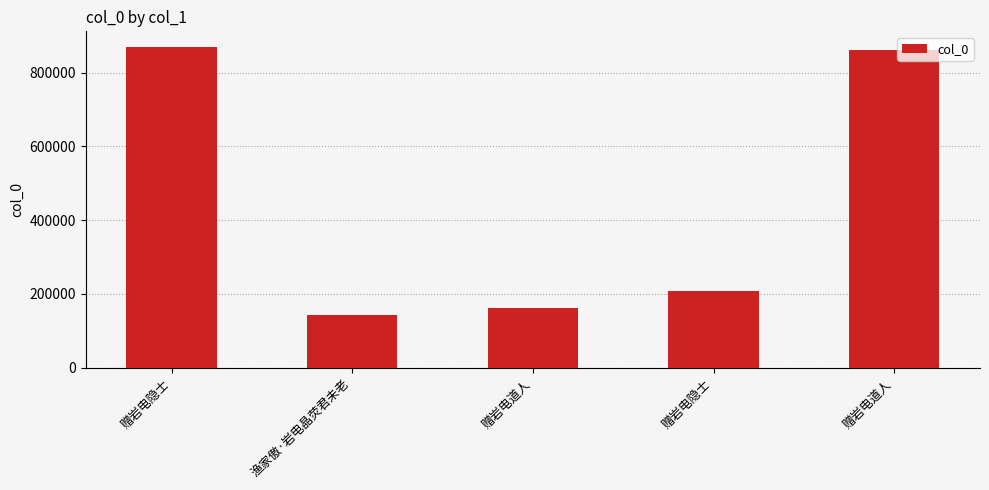

Rank the categories by value from lowest to highest.

渔家傲·岩电晶荧君未老, 赠岩电道人, 赠岩电隐士, 赠岩电道人, 赠岩电隐士